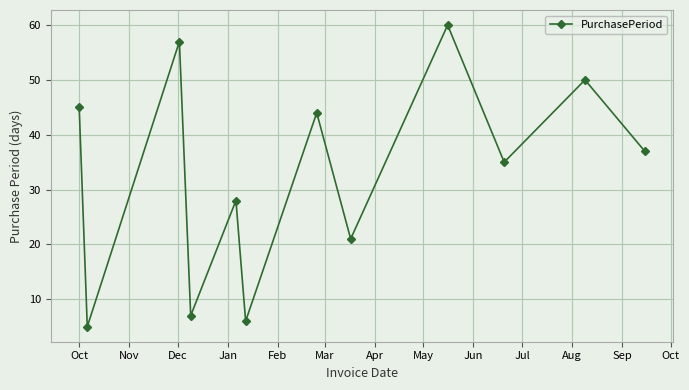

True or false: there are more than 1 points higher than both neighbors.

True